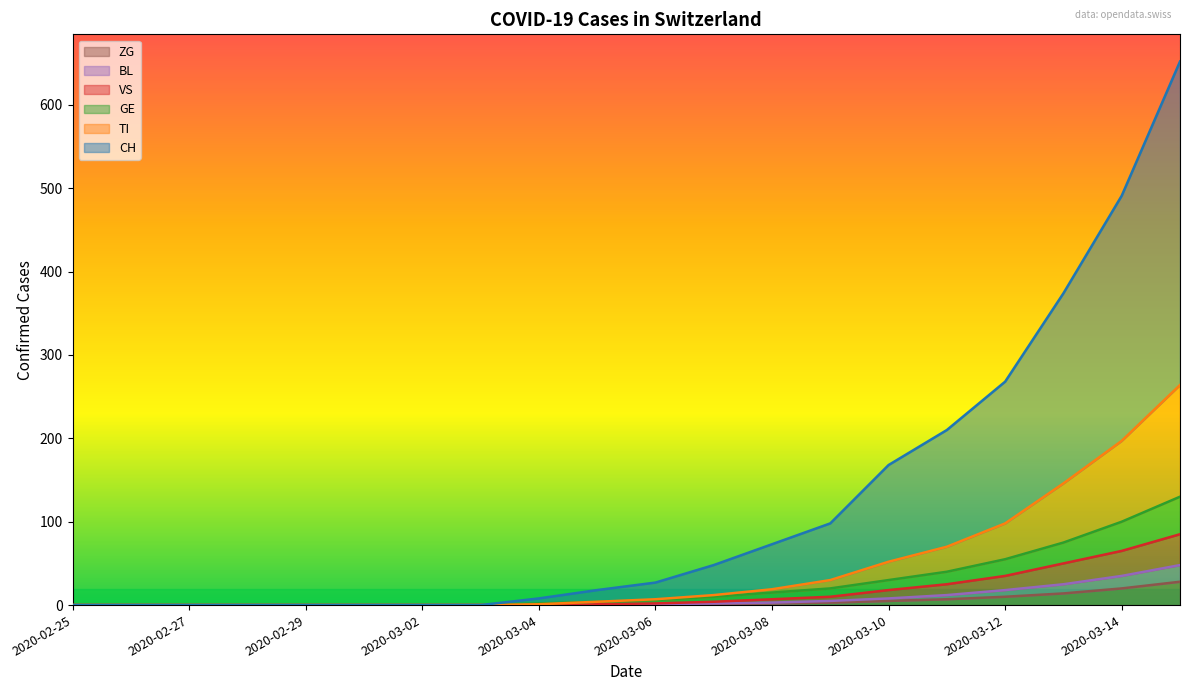

What position from the right is 2020-03-07?

9